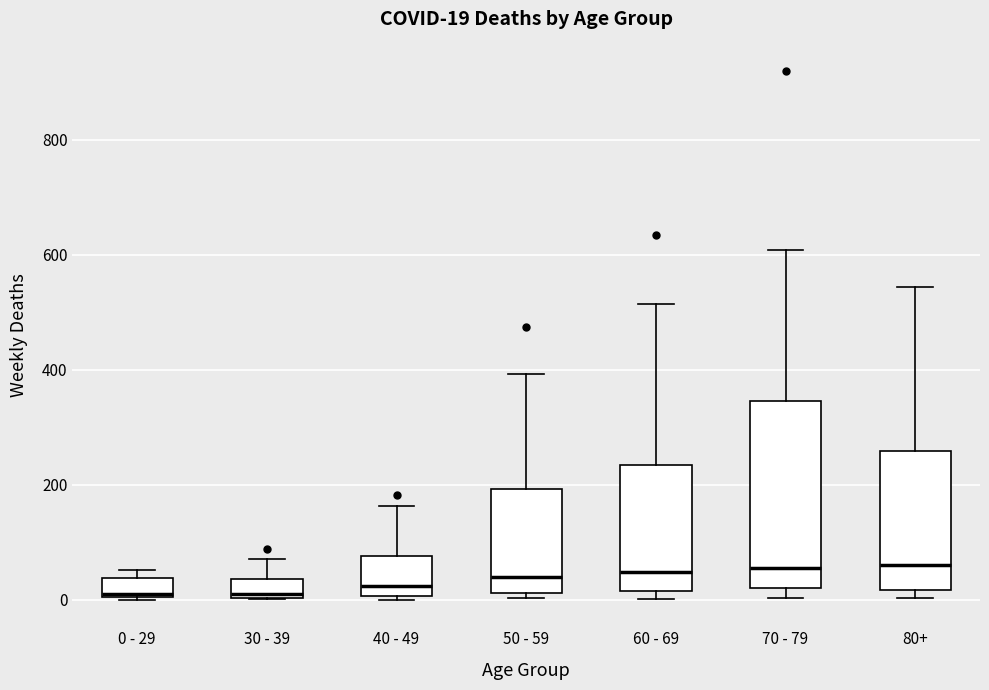

Which box is the tallest, from its lower edge to its upper edge?

70 - 79